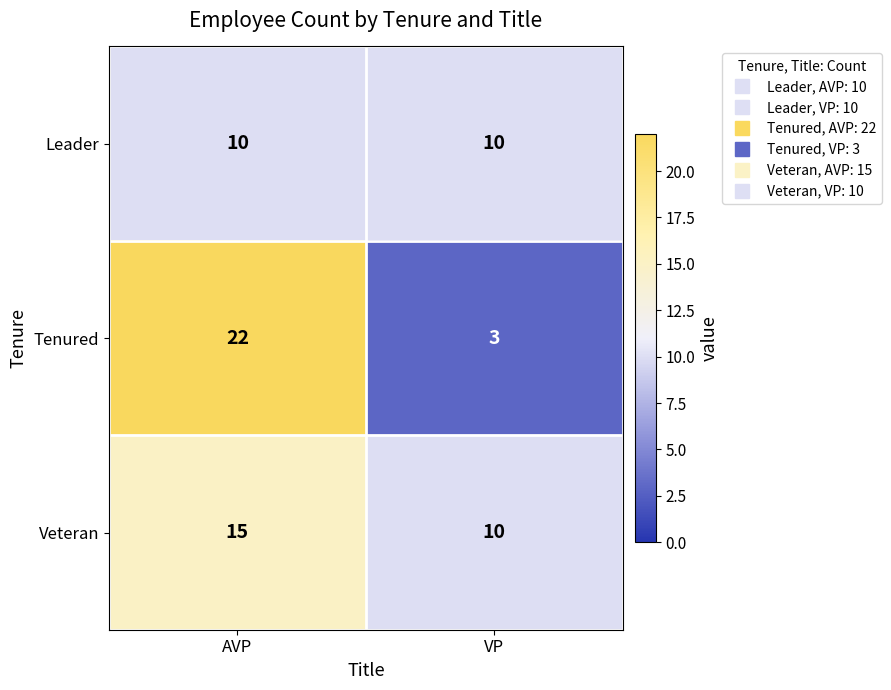

What is the maximum value shown in the chart?

22